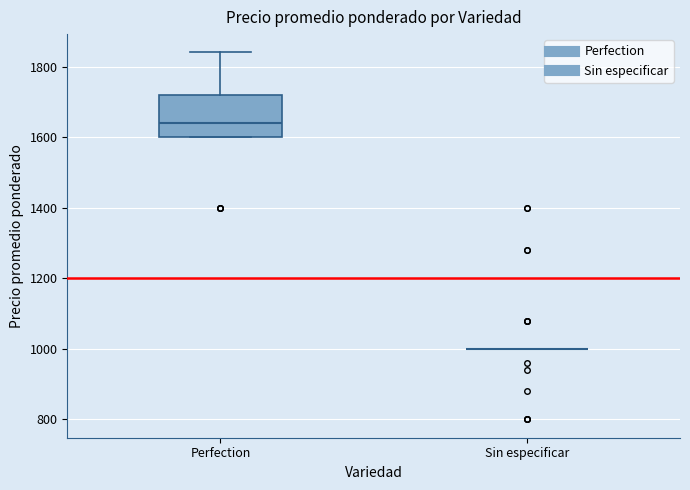

Where does the median line of the box for Perfection sit on the y-axis? The values are not printed on the chart, so give them approximately, as read against the axis.

1640